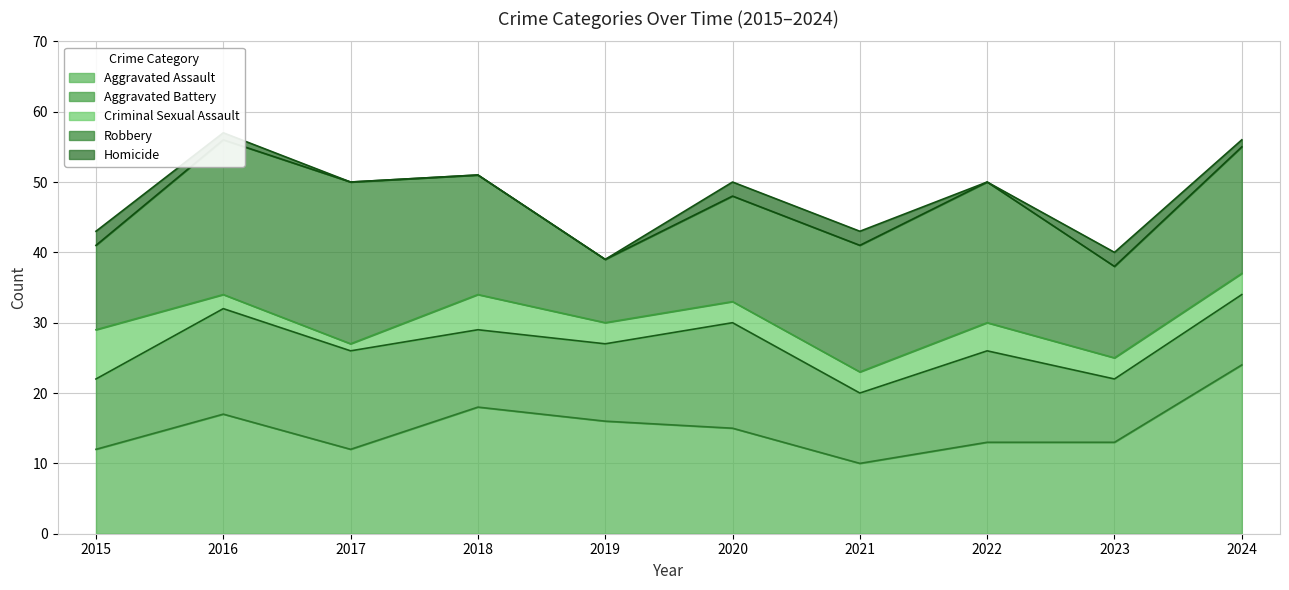

The value of Aggravated Assault at 2019 is 27. True or false?

False